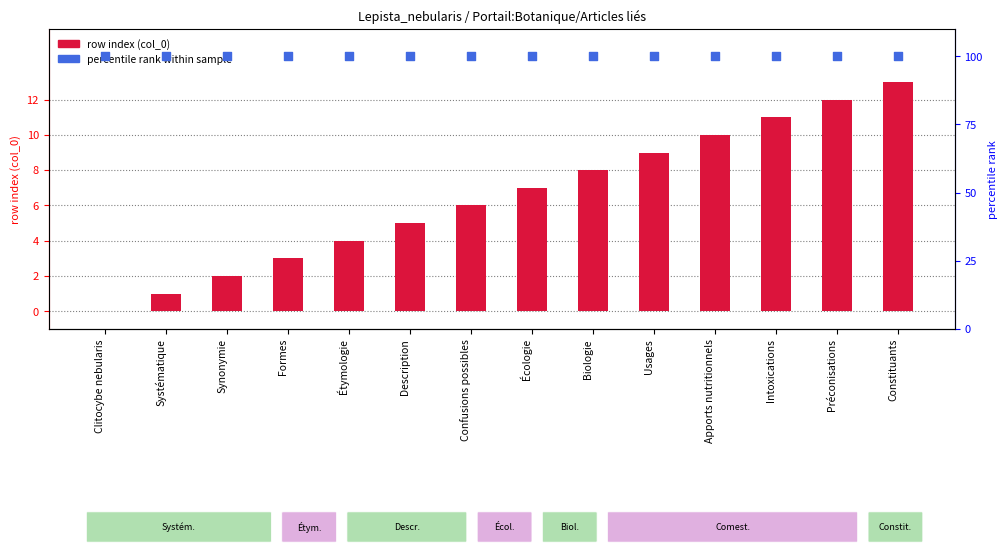

Which series has the largest total across all categories?

percentile rank within the sample